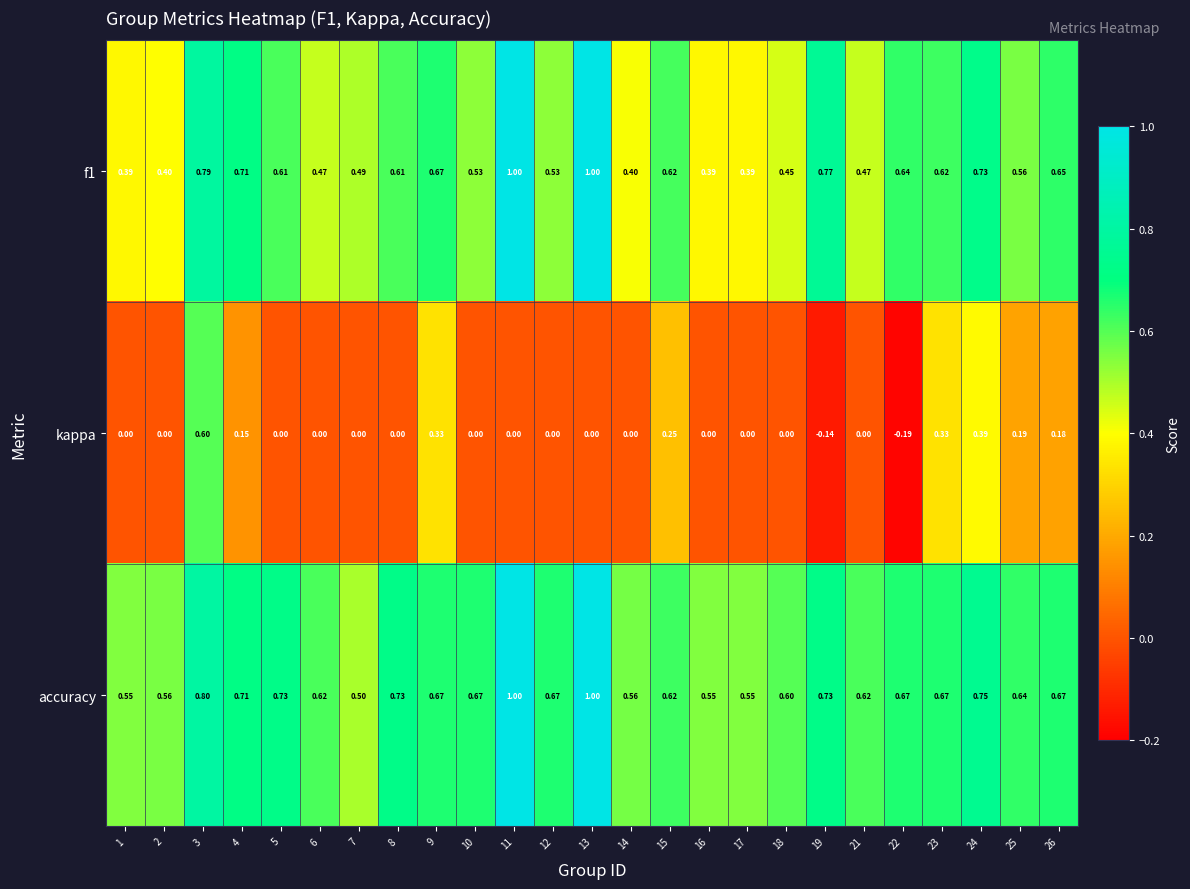

Which series changed the most between 3 and 21?

kappa